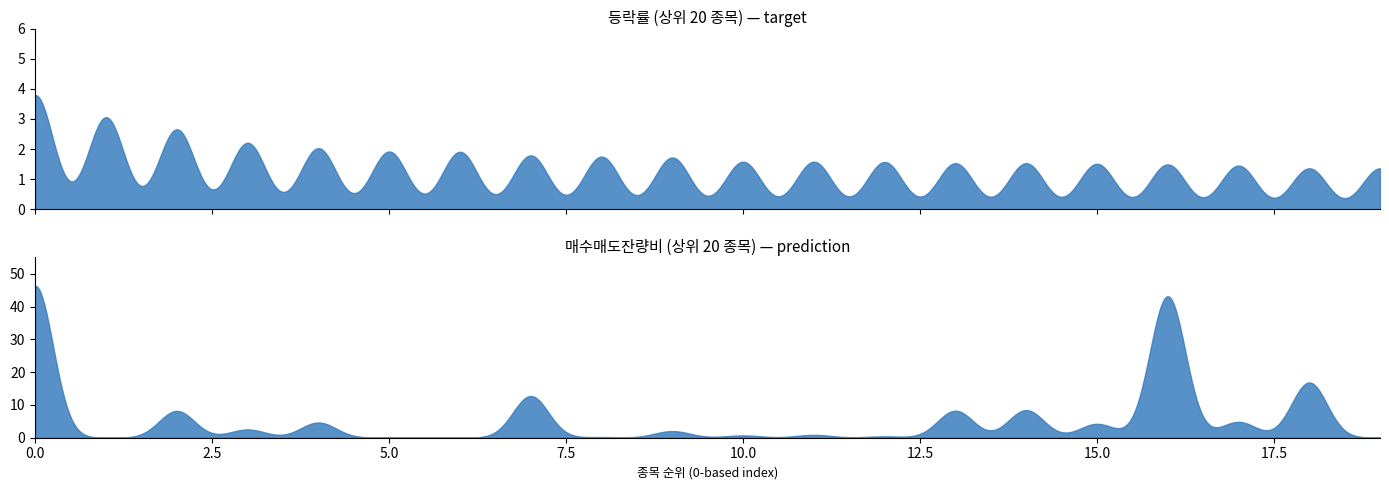

The value of top at 8 is 1.8. True or false?

True